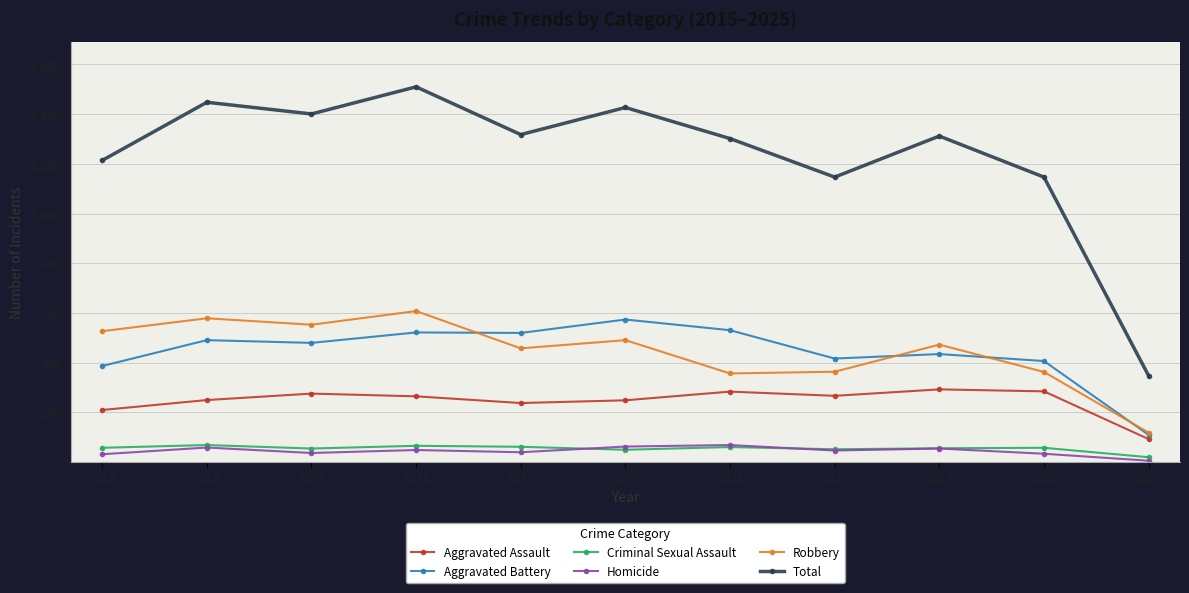

True or false: Aggravated Battery and Criminal Sexual Assault cross at least once.

False